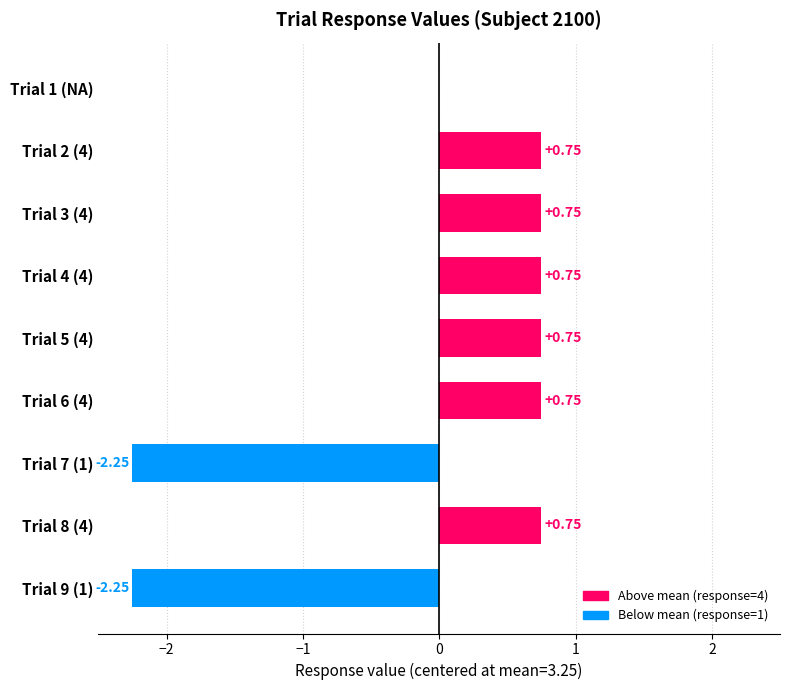

What is the sum of the values at Trial 6 (4) and Trial 7 (1)?

-1.5